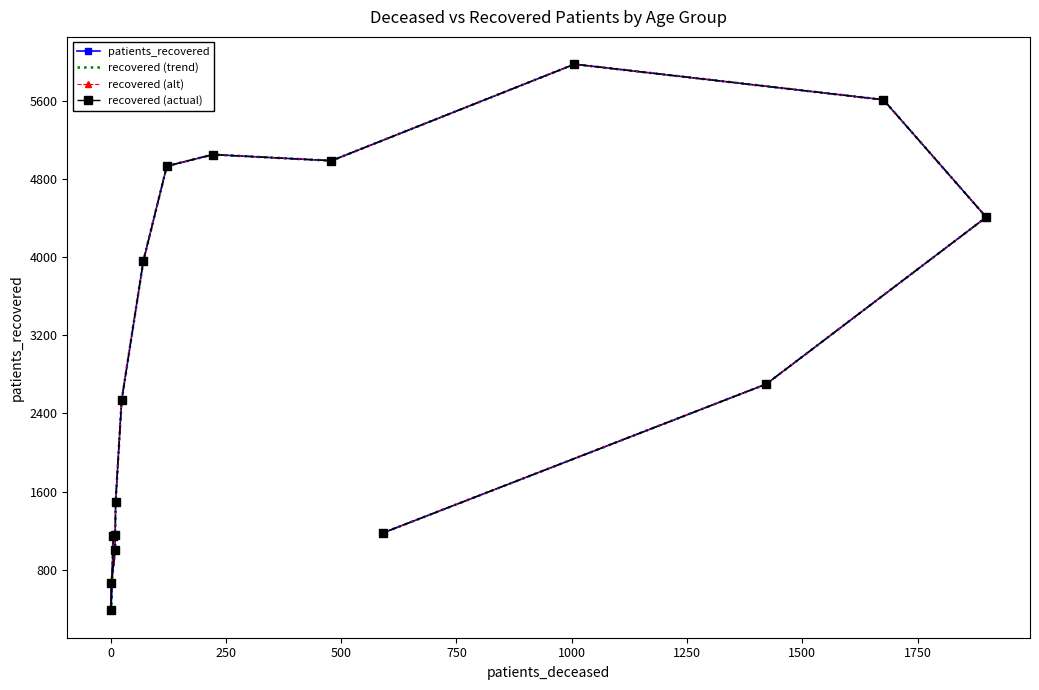

In recovered (actual), how many points are lower than both neighbors (excluding endpoints)?

2